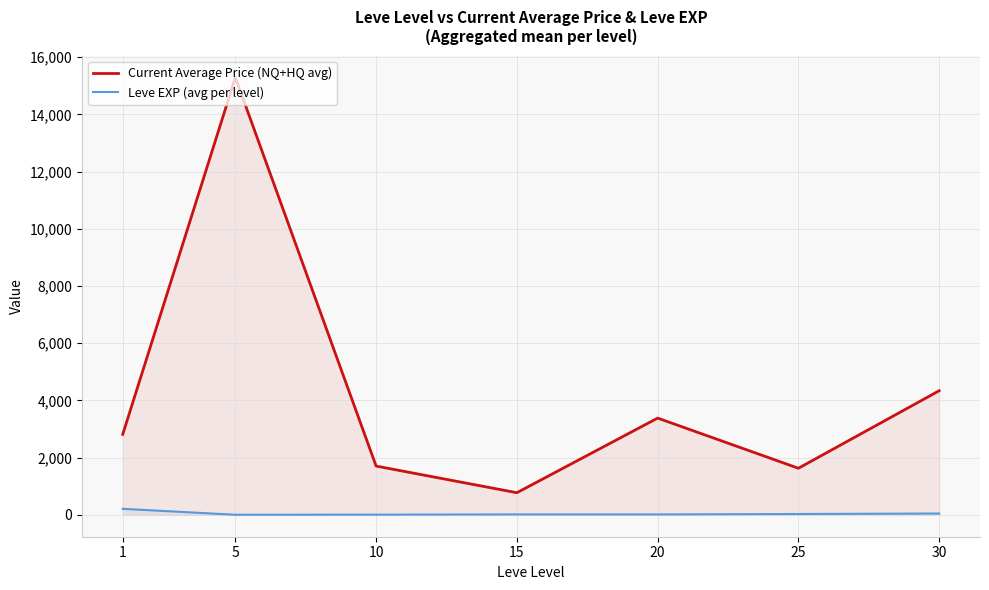

What is the difference between the maximum and minimum values in the Current Average Price (NQ+HQ avg) series?

14519.8